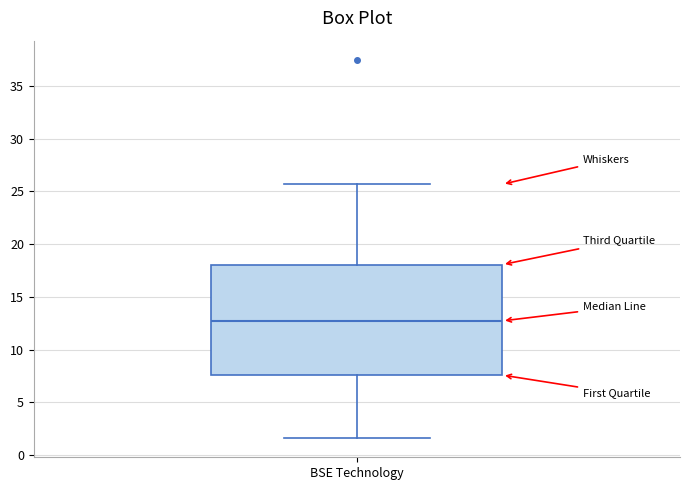

Transcribe this box plot: give where the median line is, the range the box spans, and where the two whiskers end, as read against the y-axis. The values are not printed on the chart, so give them approximately, as read against the axis.

median 12.5, box 7.5 to 18.0, whiskers 1.5 to 25.5